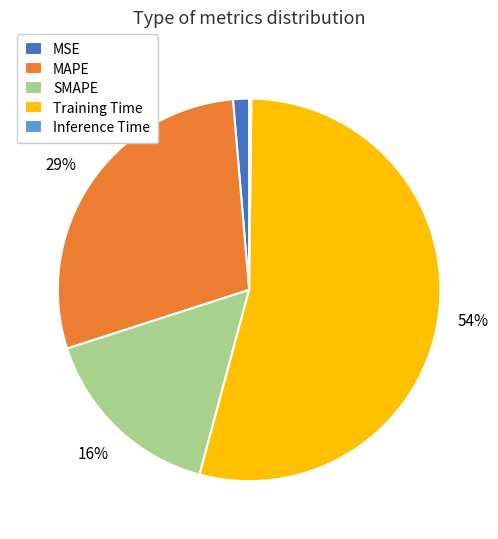

Is there a majority slice in this chart?

Yes